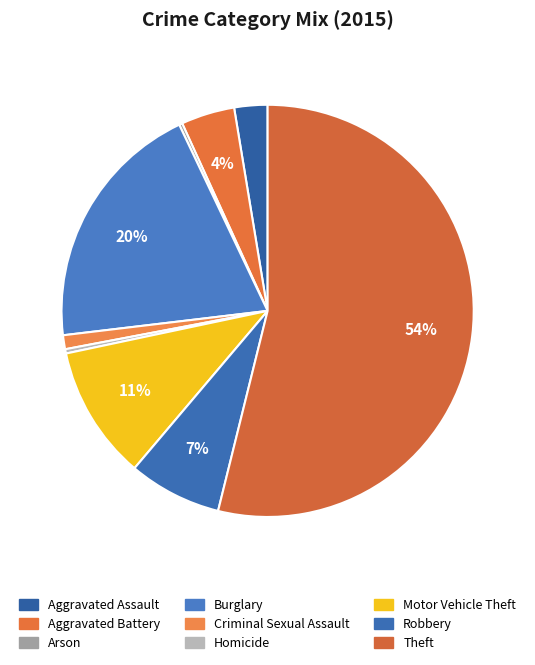

What is the largest slice in the pie chart?

Theft